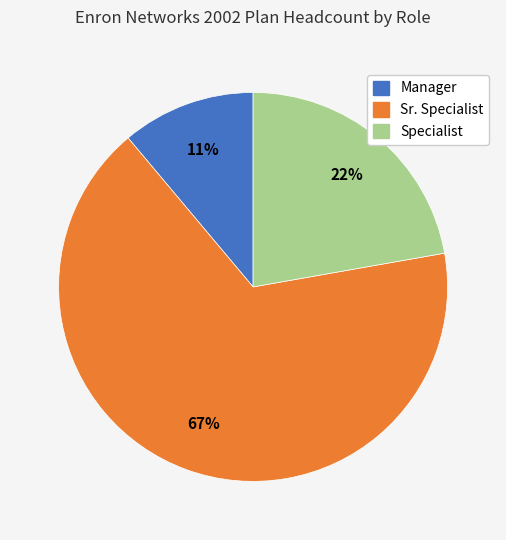

Which category has the smallest portion of the pie?

Manager